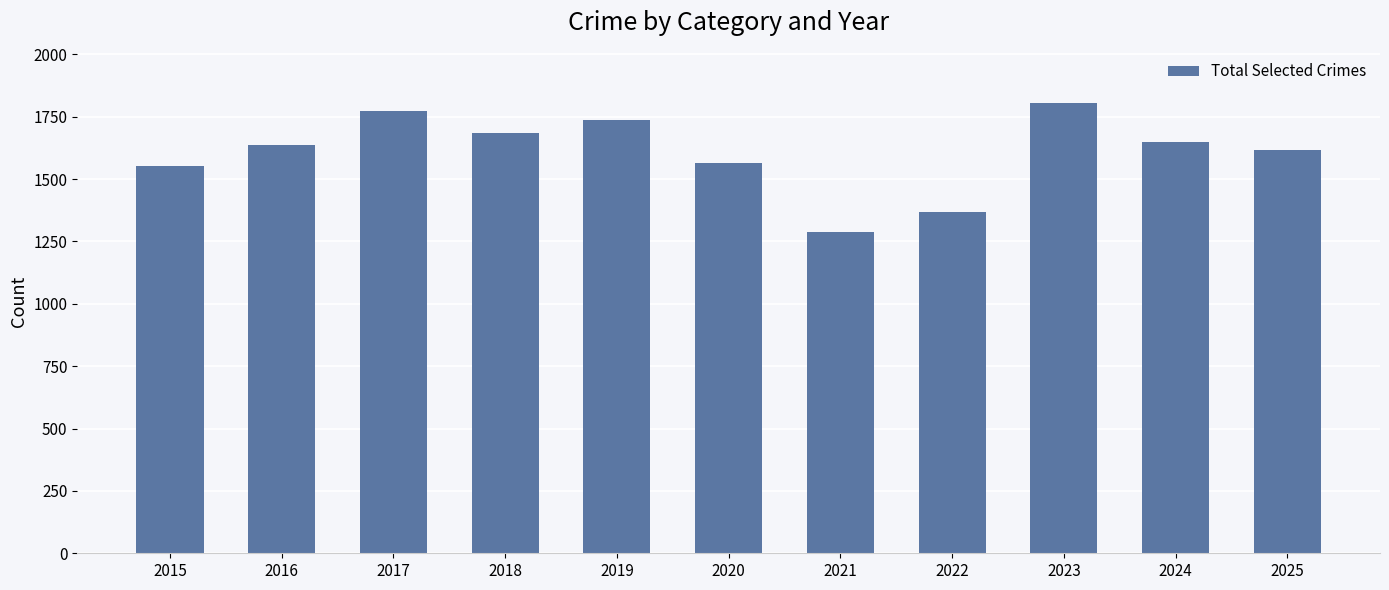

What is the sum of the values at 2015 and 2021?

2839